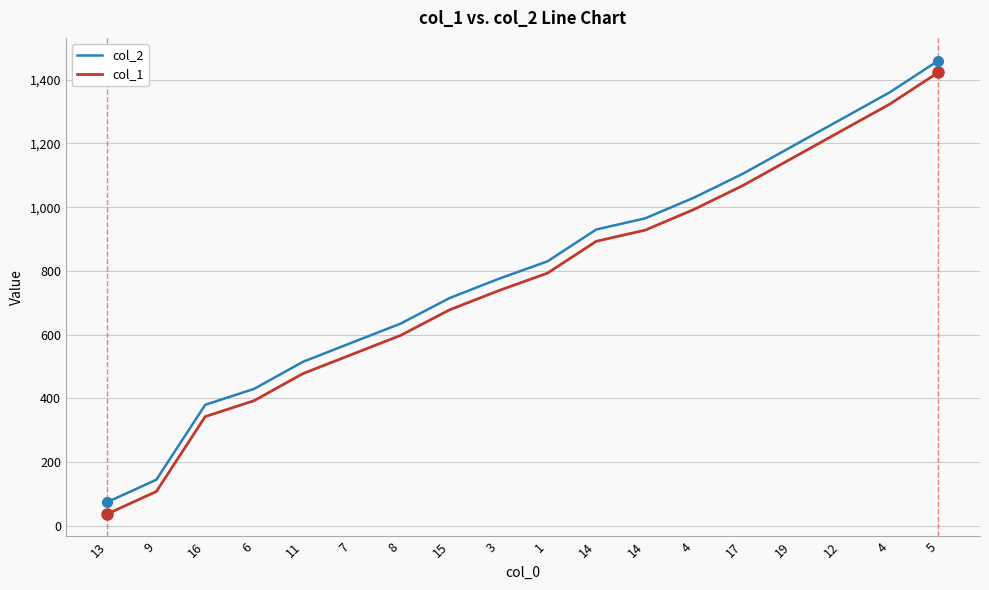

Rank the series by their maximum value, from lowest to highest.

col_1, col_2